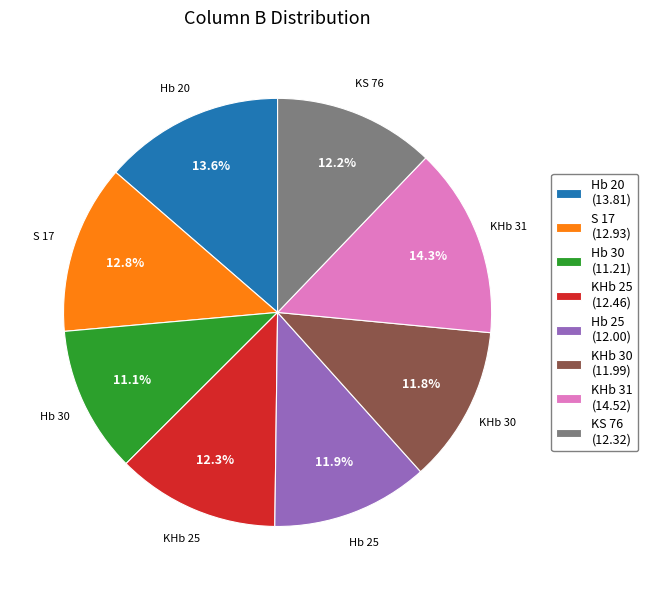

Does any single category account for the majority?

No